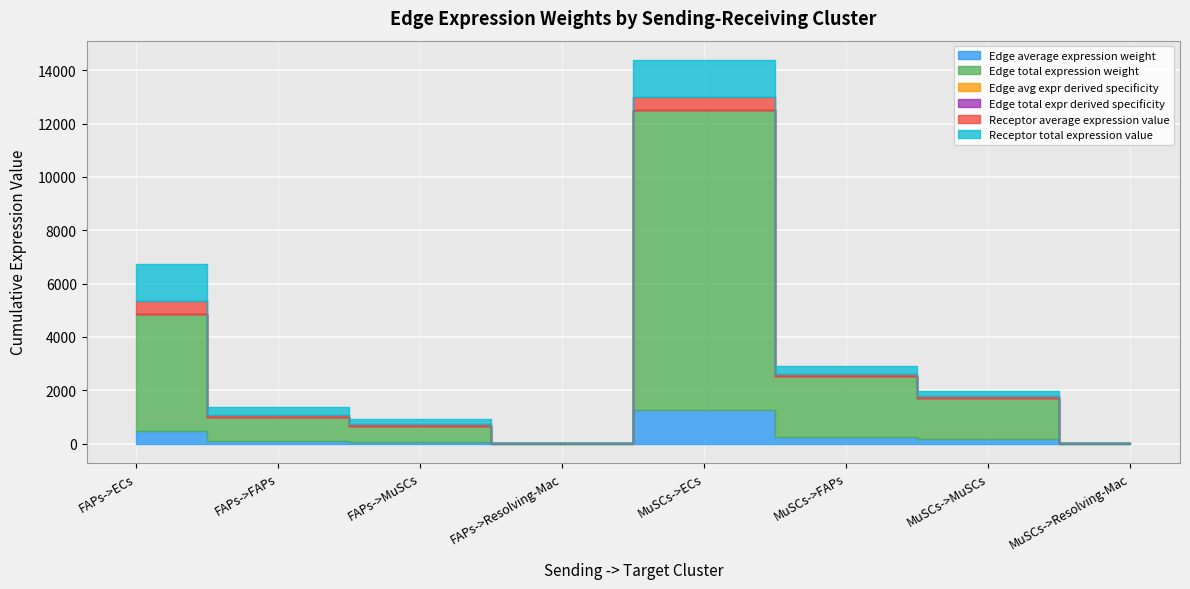

What are all the series names shown in the legend?

Edge average expression weight, Edge total expression weight, Edge avg expr derived specificity, Edge total expr derived specificity, Receptor average expression value, Receptor total expression value